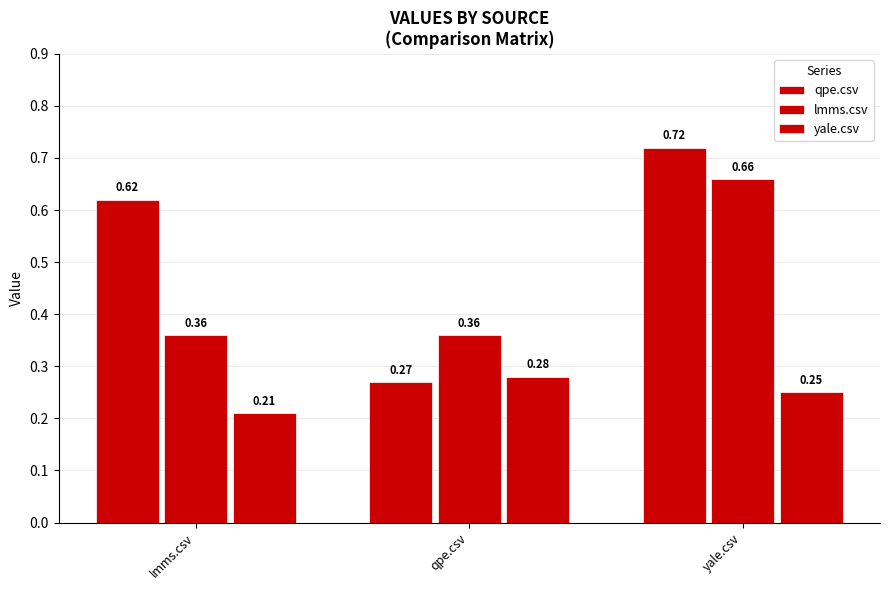

What is the maximum value for qpe.csv?

0.7